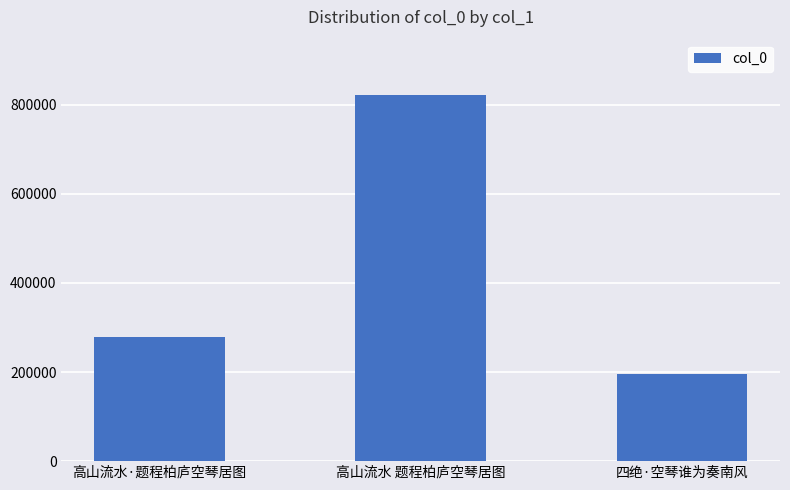

List the labels in order of value, largest first.

高山流水 题程柏庐空琴居图, 高山流水·题程柏庐空琴居图, 四绝·空琴谁为奏南风